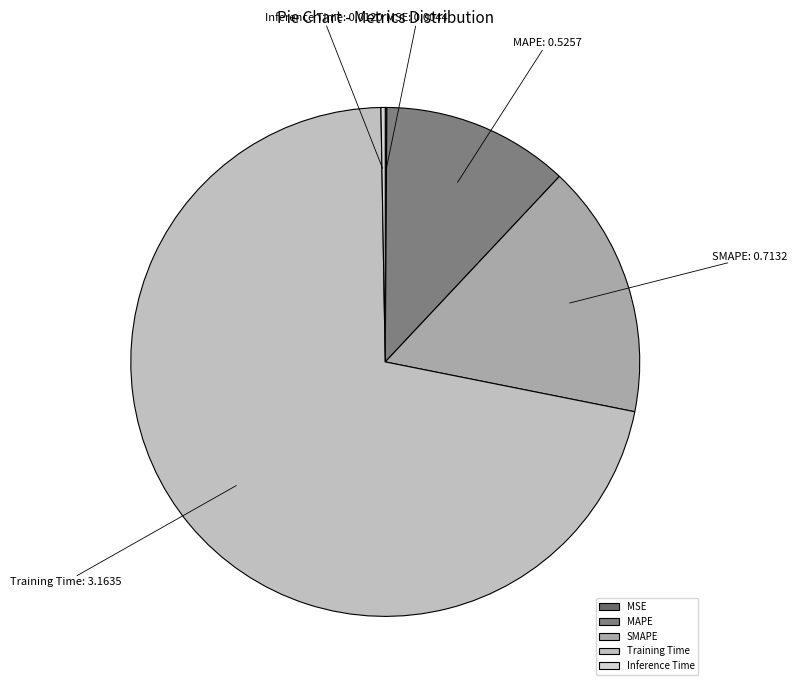

Which slice is the largest?

Training Time